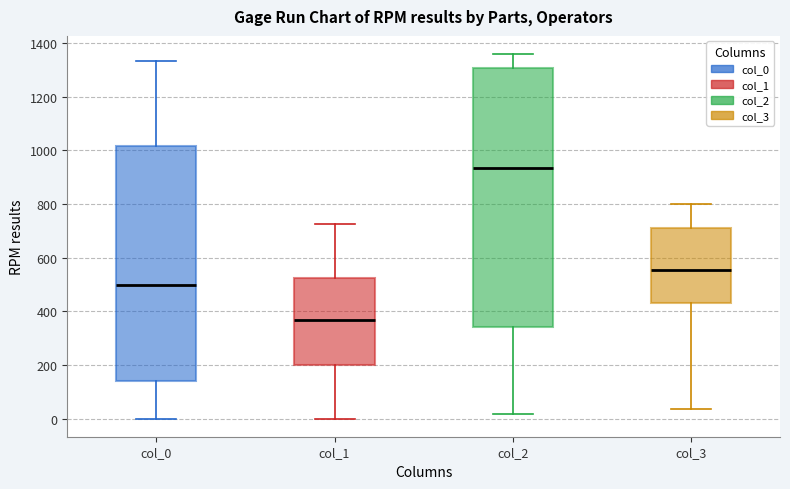

Reading left to right, read every box against the y-axis: the position of its median line, the range the box covers, and the ends of its whiskers. The values are not printed on the chart, so give them approximately, as read against the axis.

col_0: median 500, box 140 to 1020, whiskers 0 to 1340
col_1: median 360, box 200 to 520, whiskers 0 to 720
col_2: median 940, box 340 to 1300, whiskers 20 to 1360
col_3: median 560, box 440 to 720, whiskers 40 to 800